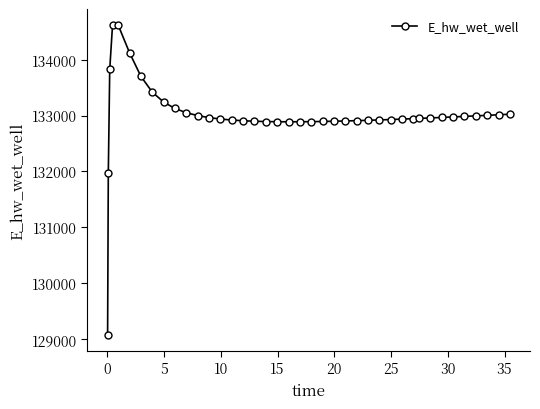

Count the number of values greater than 132948.

20